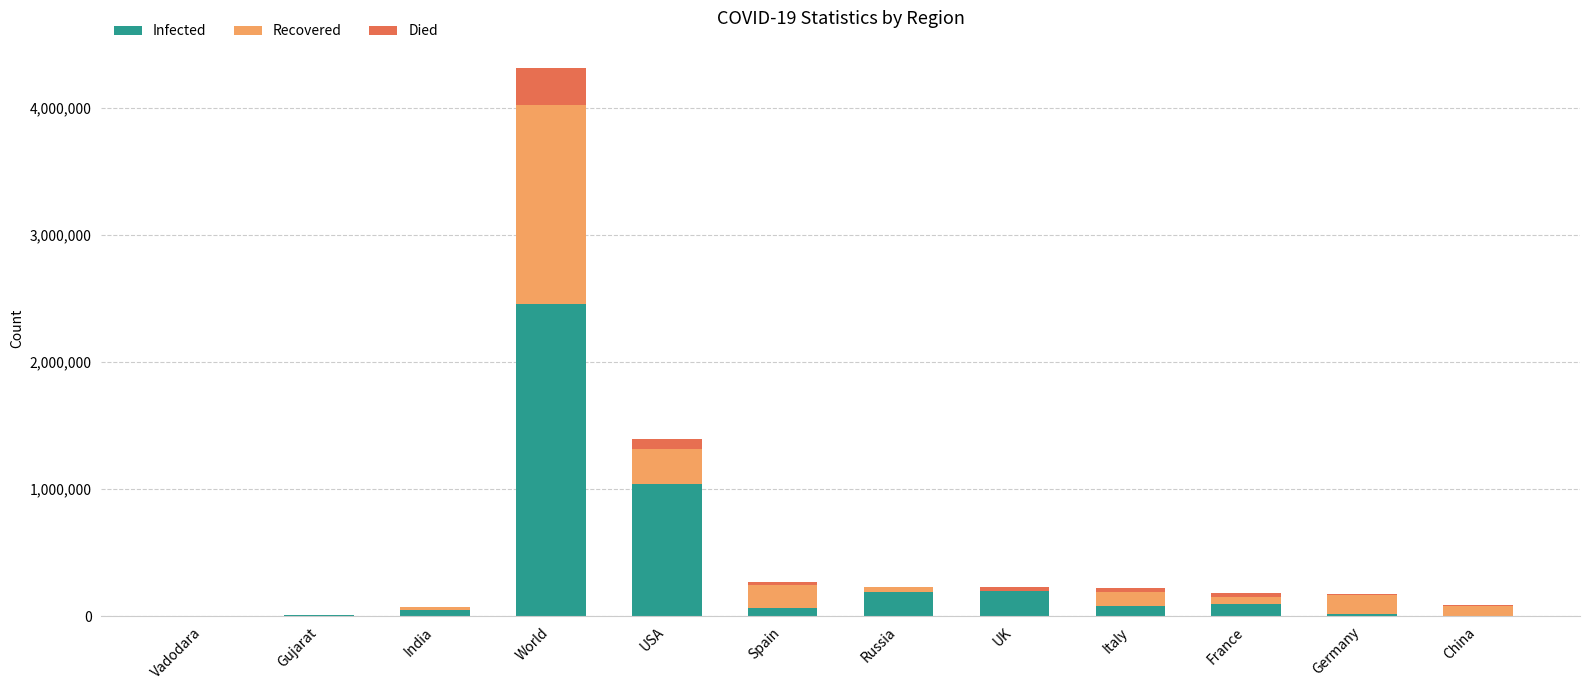

At which category is the sum across all series the highest?

World